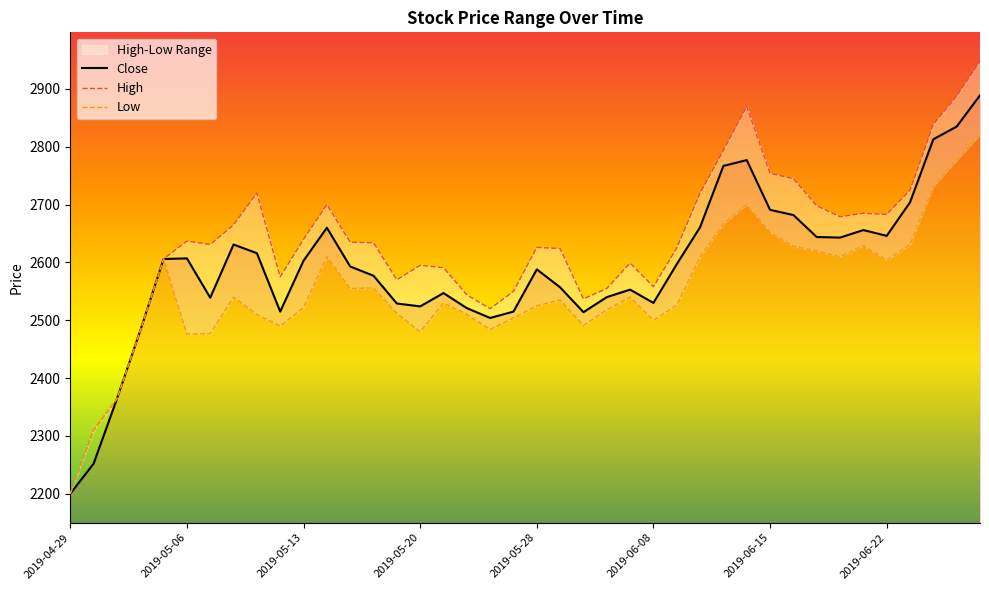

What is the lowest value of the Close series?

2200